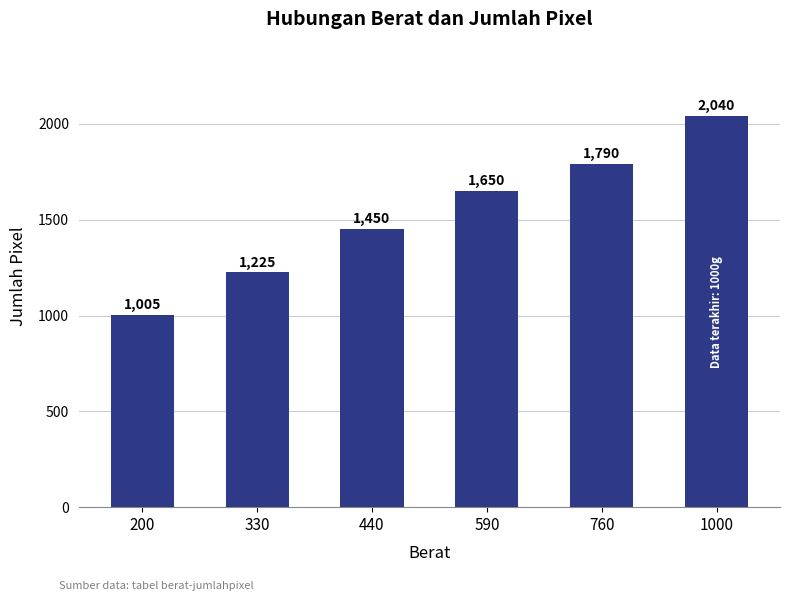

Rank the categories by value from lowest to highest.

200, 330, 440, 590, 760, 1000